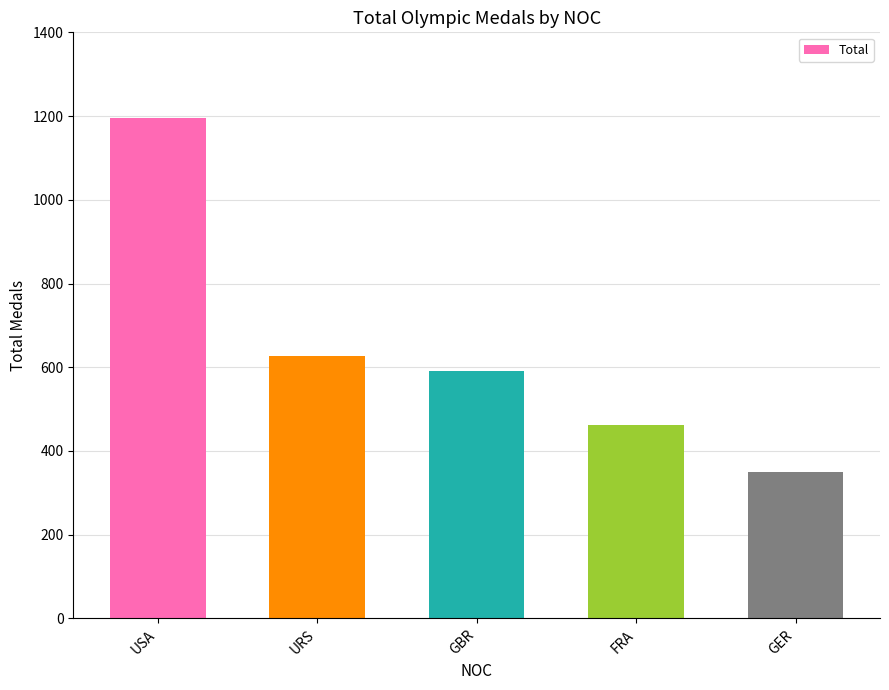

Count the number of categories in the chart.

5